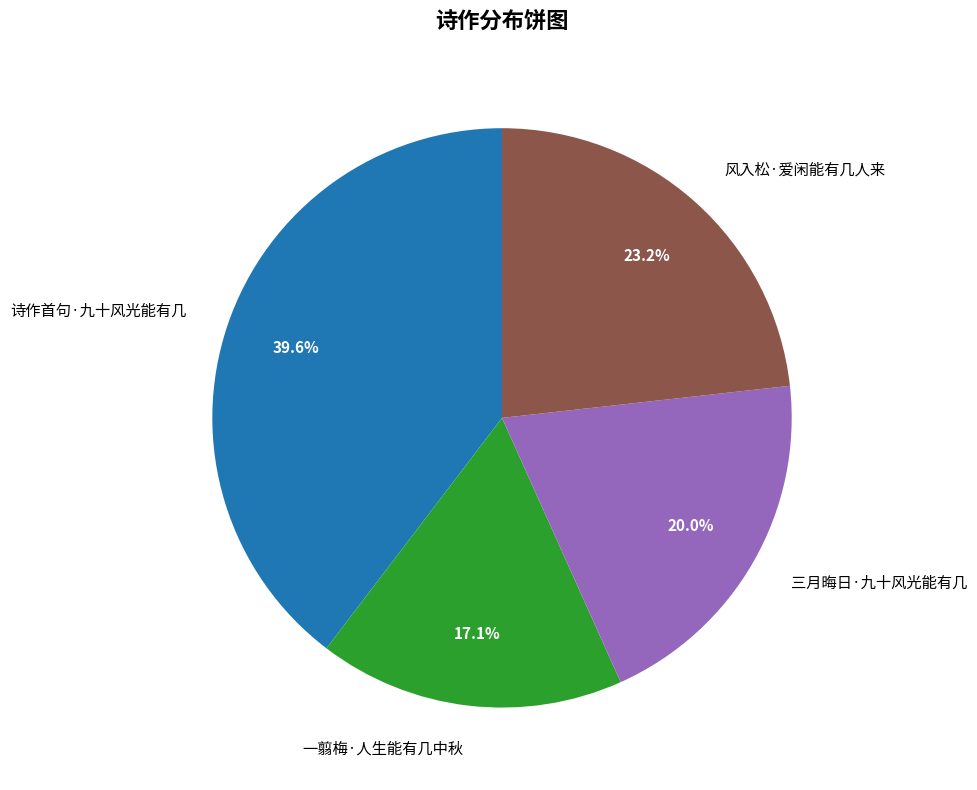

What portion of the pie excludes 三月晦日·九十风光能有几?

80.0%